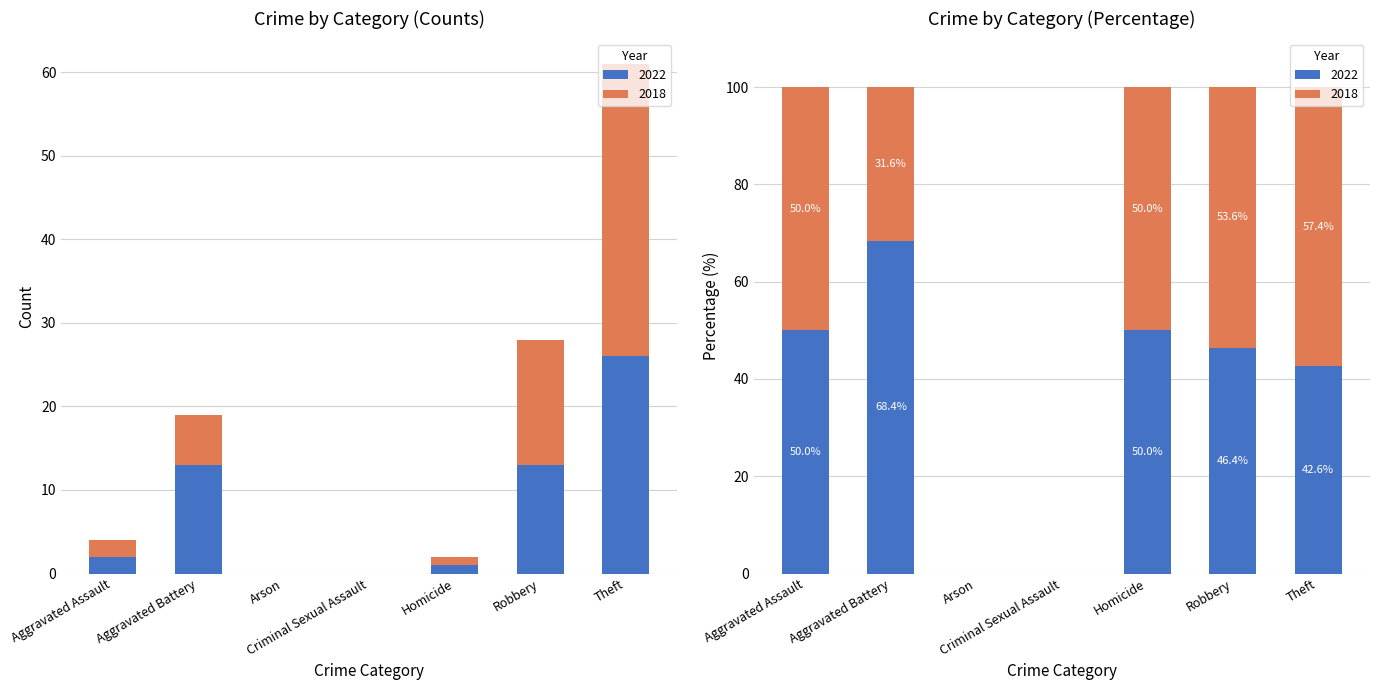

Which series has the largest total across all categories?

2018